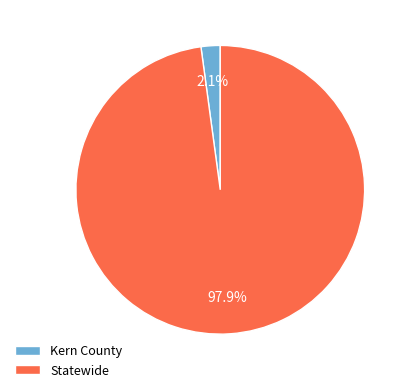

What portion of the pie excludes Statewide?

2.1%